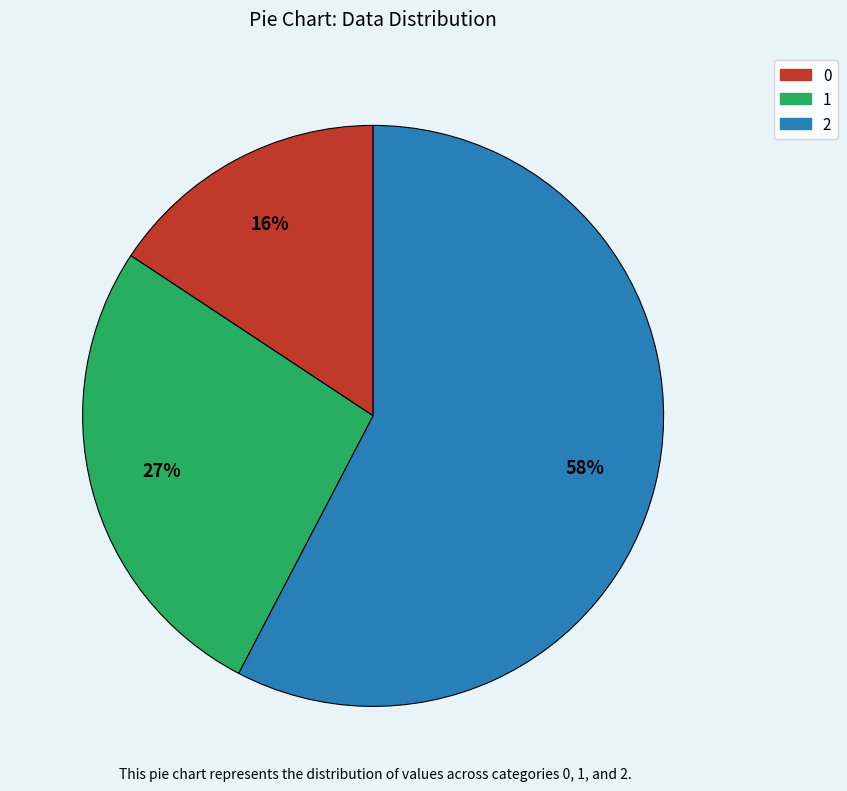

How many slices are in this pie chart?

3